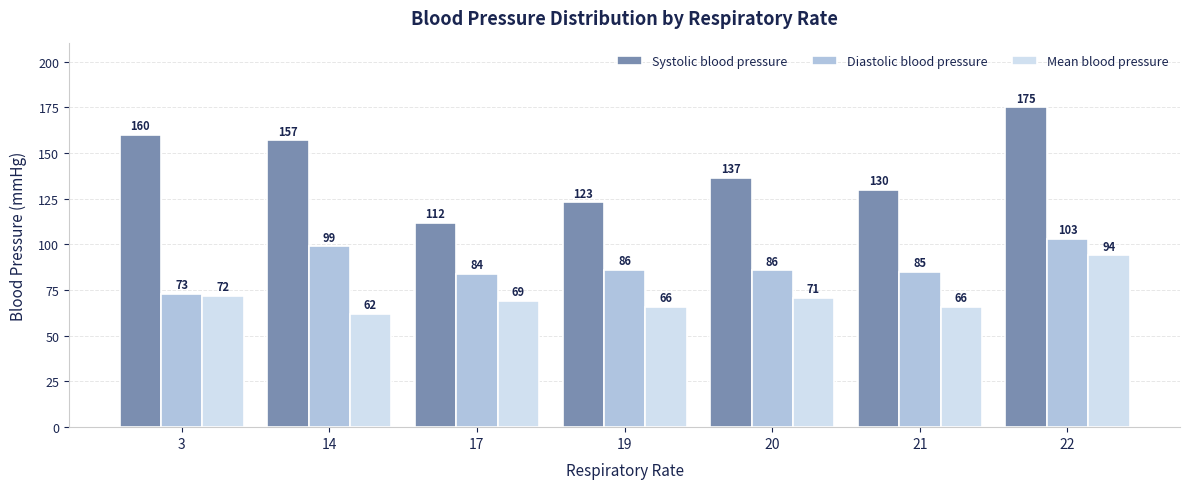

What is the minimum value shown in the chart?

62.0